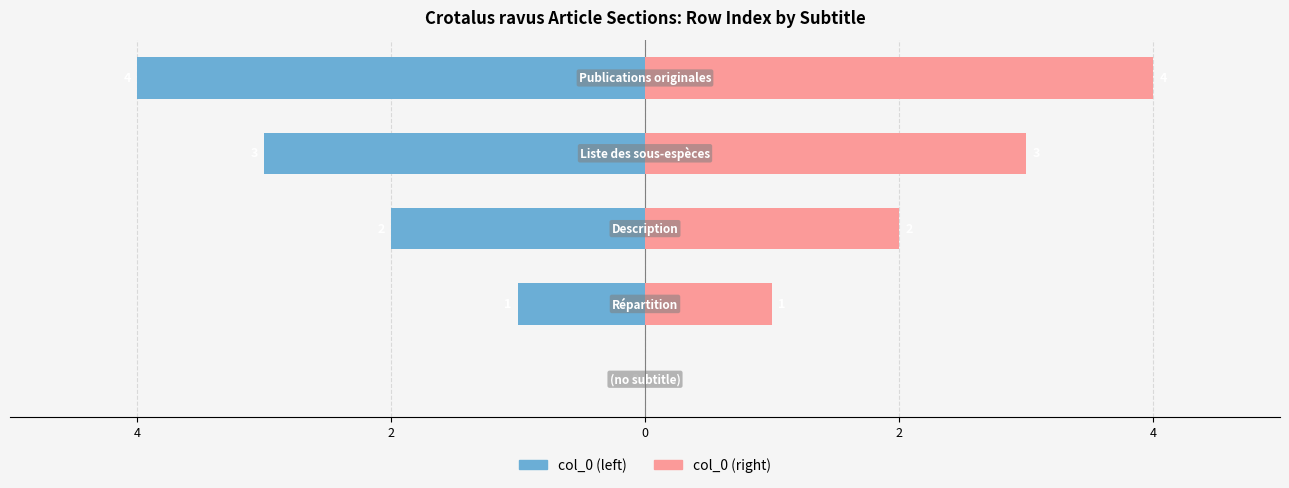

What is the value of the col_0 (left) bar at the 3rd from the left?

-2